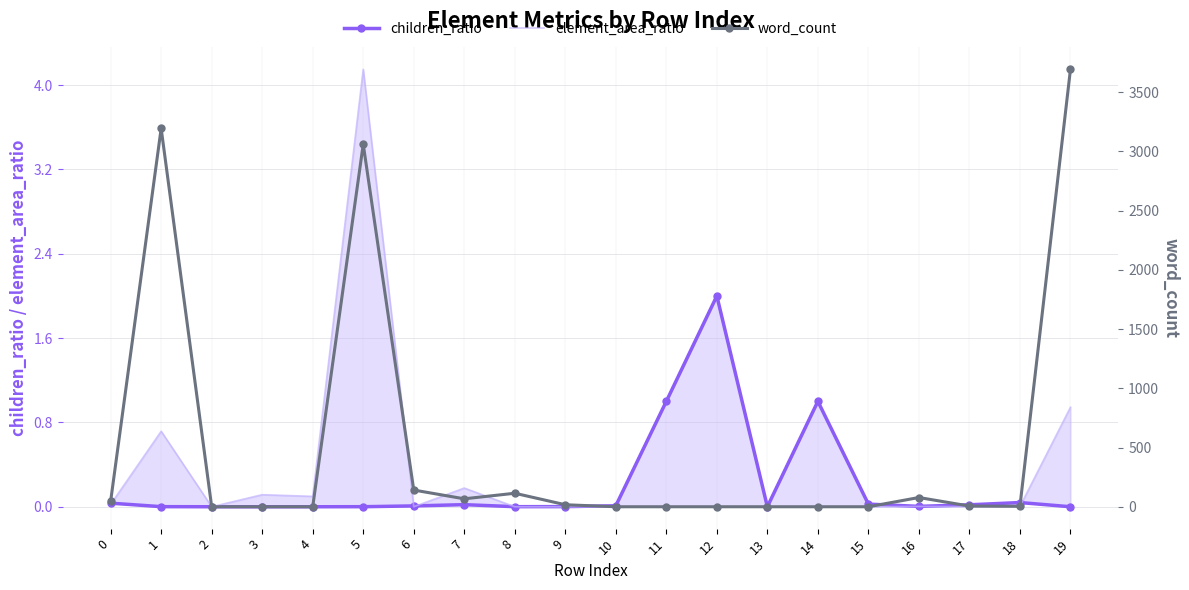

At 3, list the series in order from largest to smallest.

word_count, element_area_ratio, children_ratio